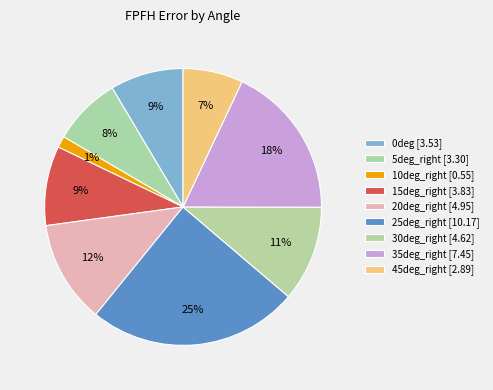

How many slices are in this pie chart?

9